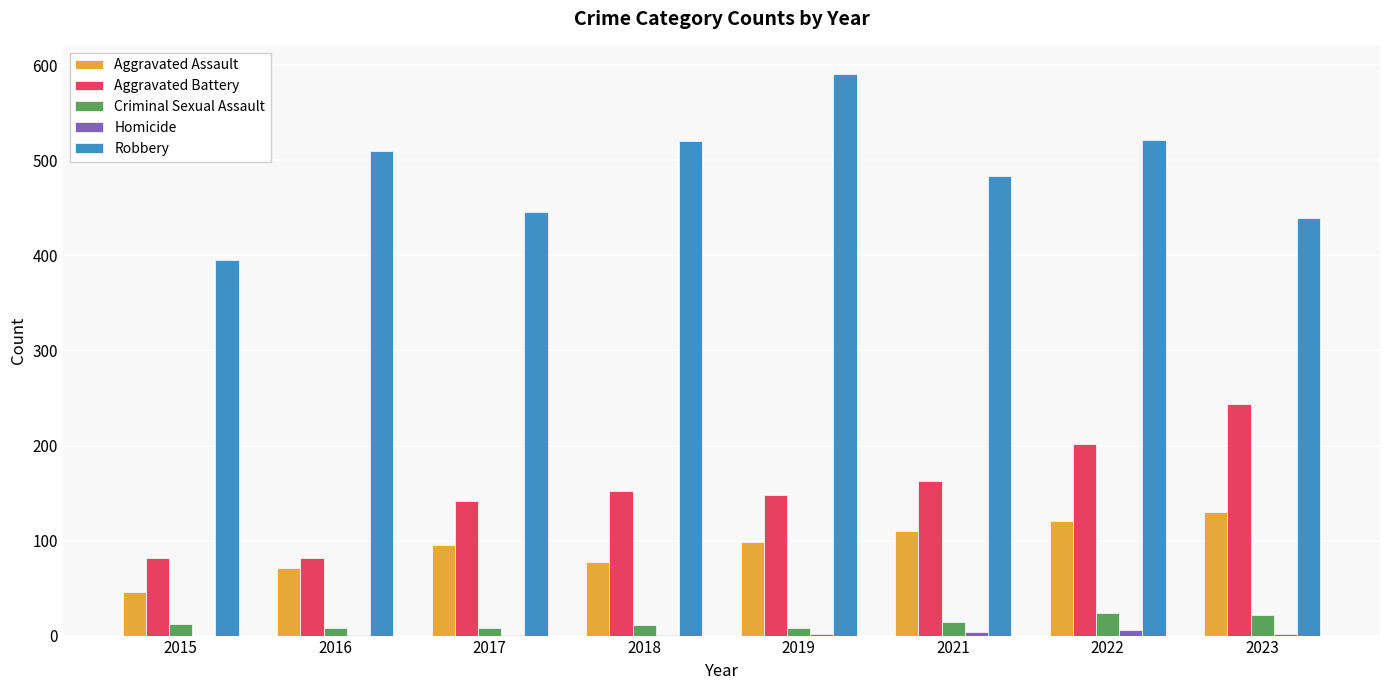

What is the greatest value displayed?

591